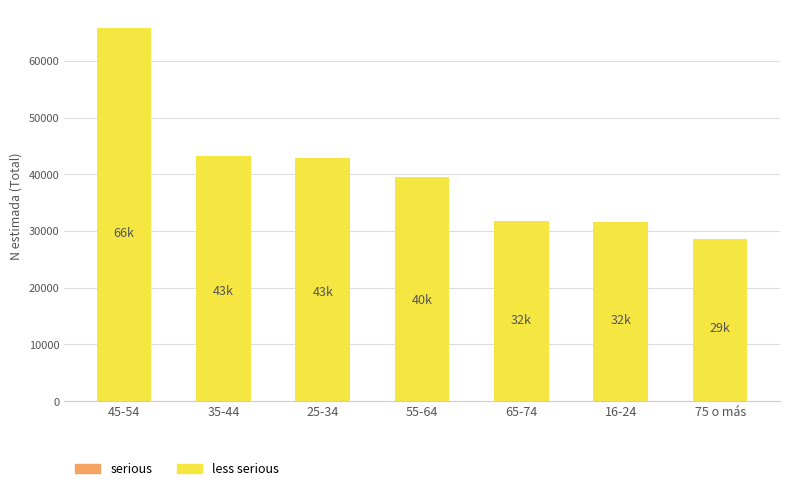

What is the maximum value shown in the chart?

65748